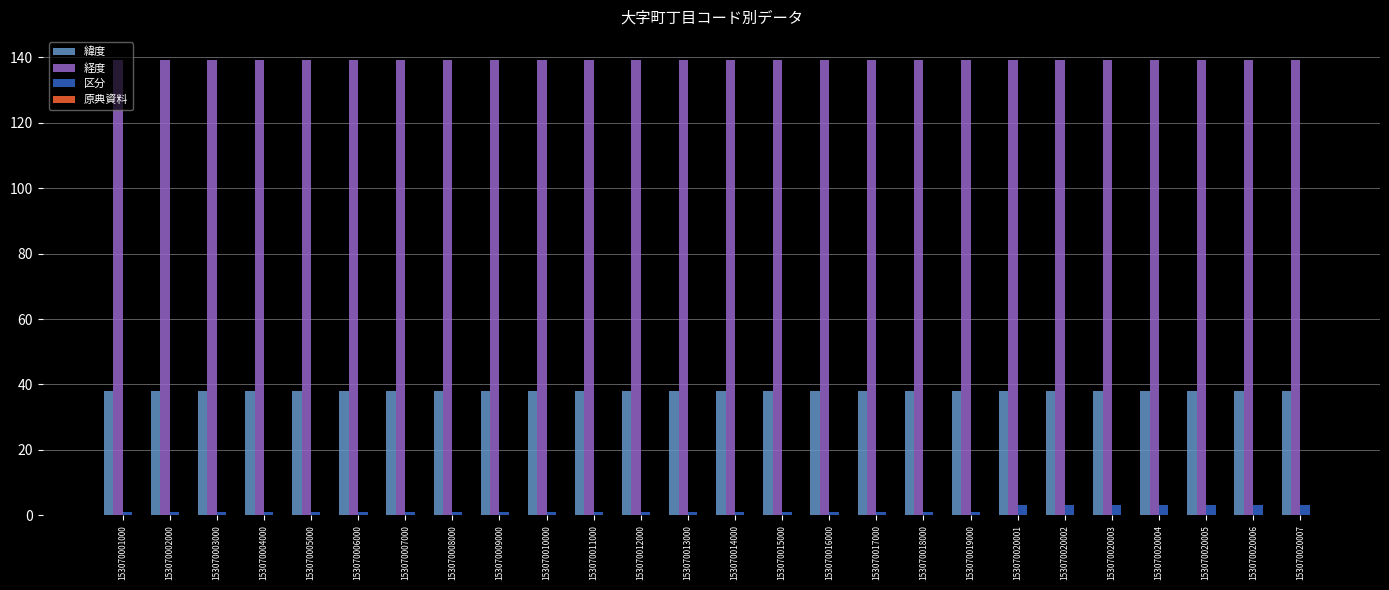

List the series in order of their overall mean, lowest first.

区分, 緯度, 経度